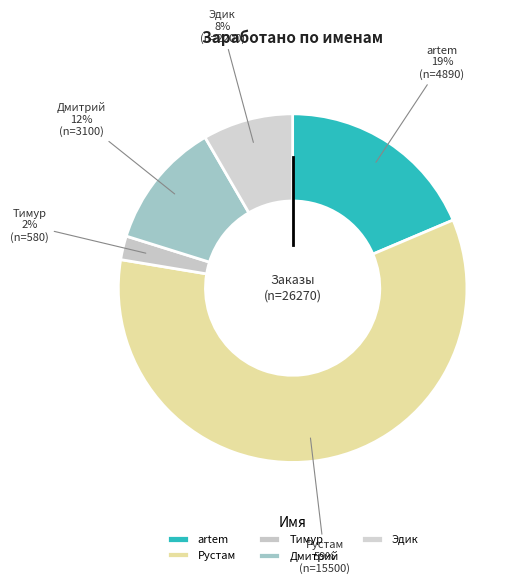

How many slices are in this pie chart?

5